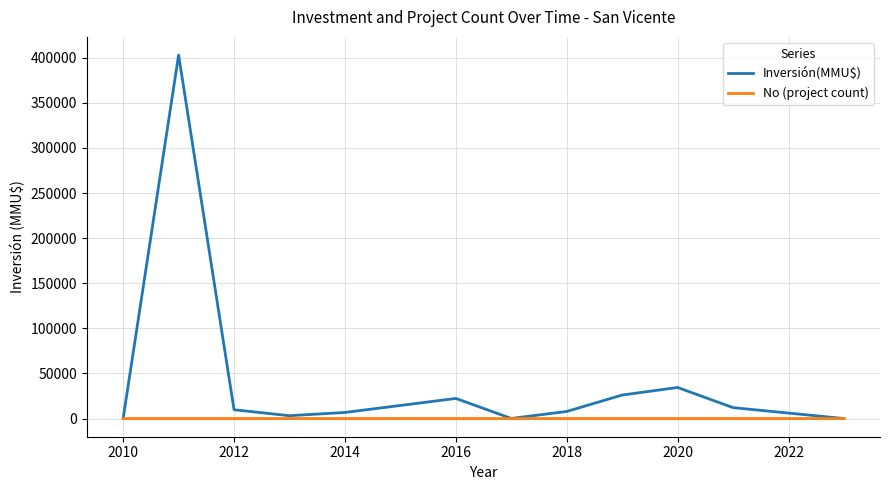

How many lines are shown in the chart?

2